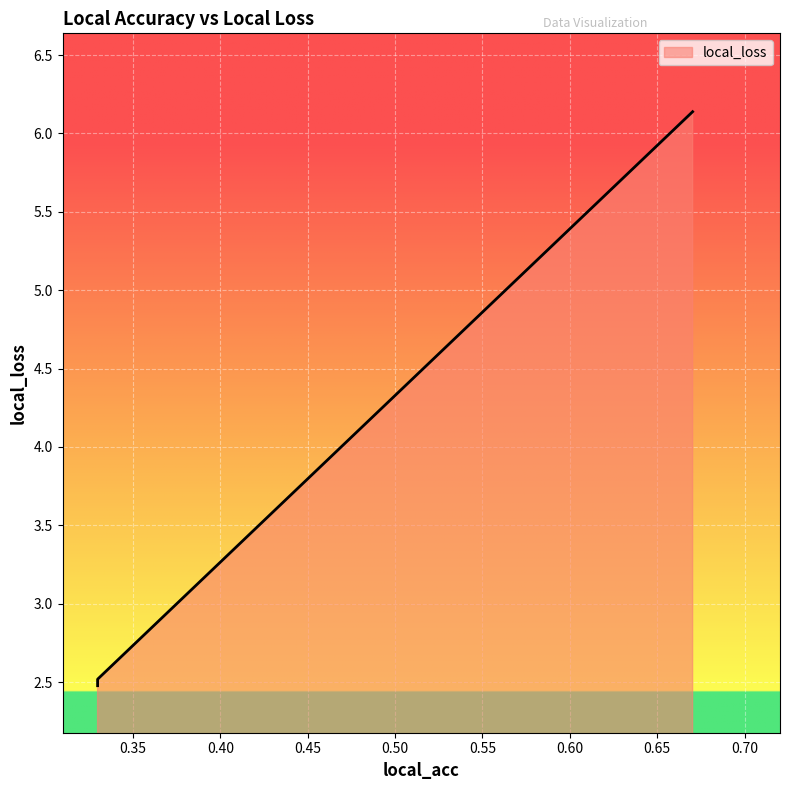

True or false: the data has more than 2 interior local peaks.

False